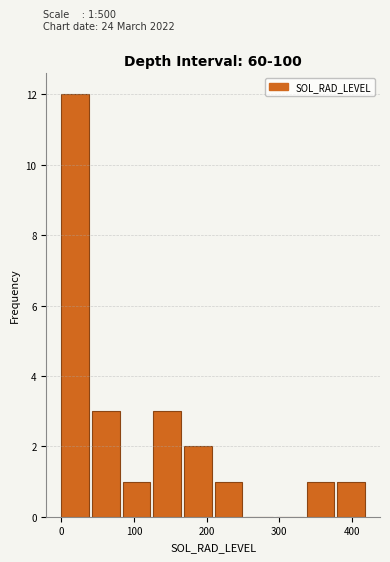

Over which range of the x-axis is the bar tallest?

0 to 40